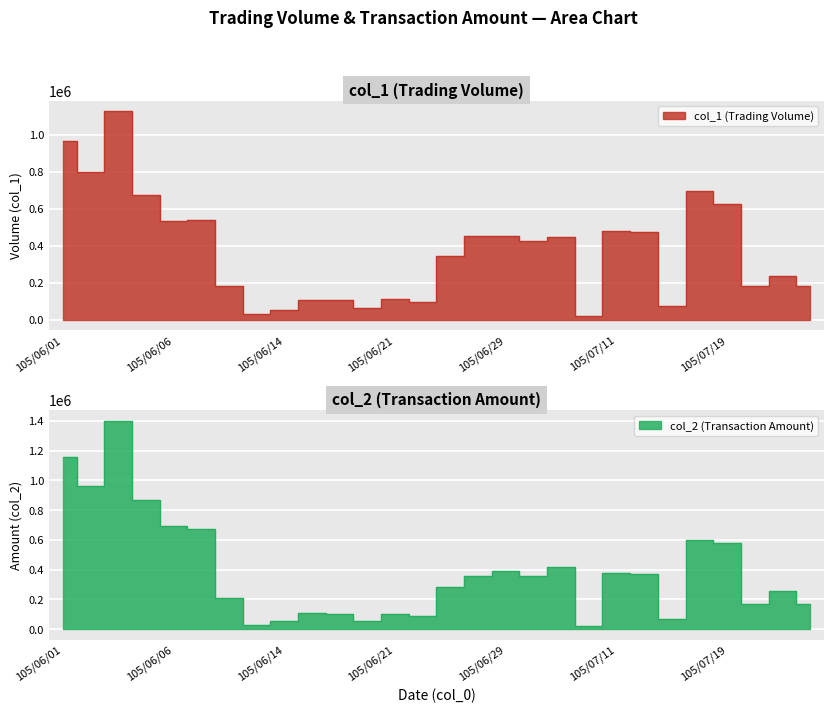

How many lines are shown in the chart?

2